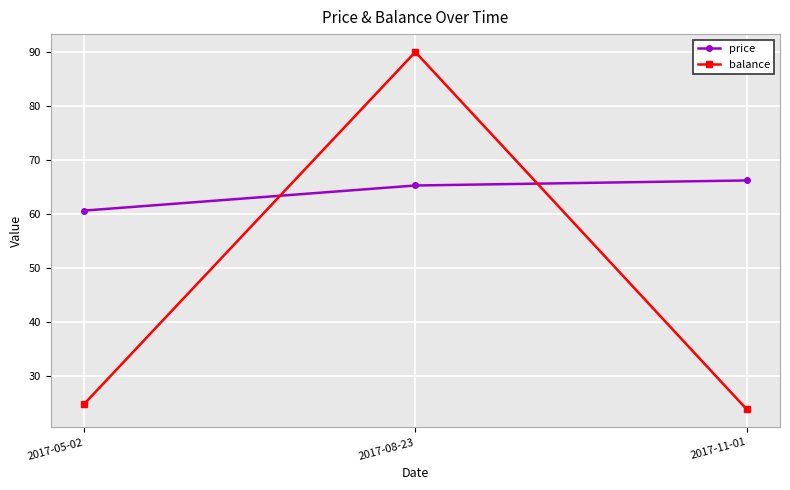

What is the smallest value displayed?

23.8